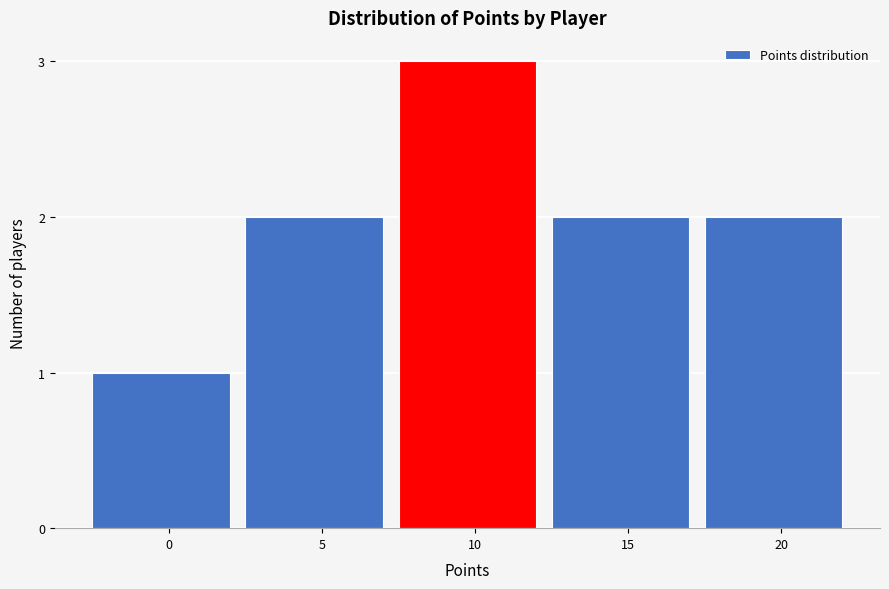

Reading left to right, transcribe all the data shown in this chart.

1	2	3	2	2